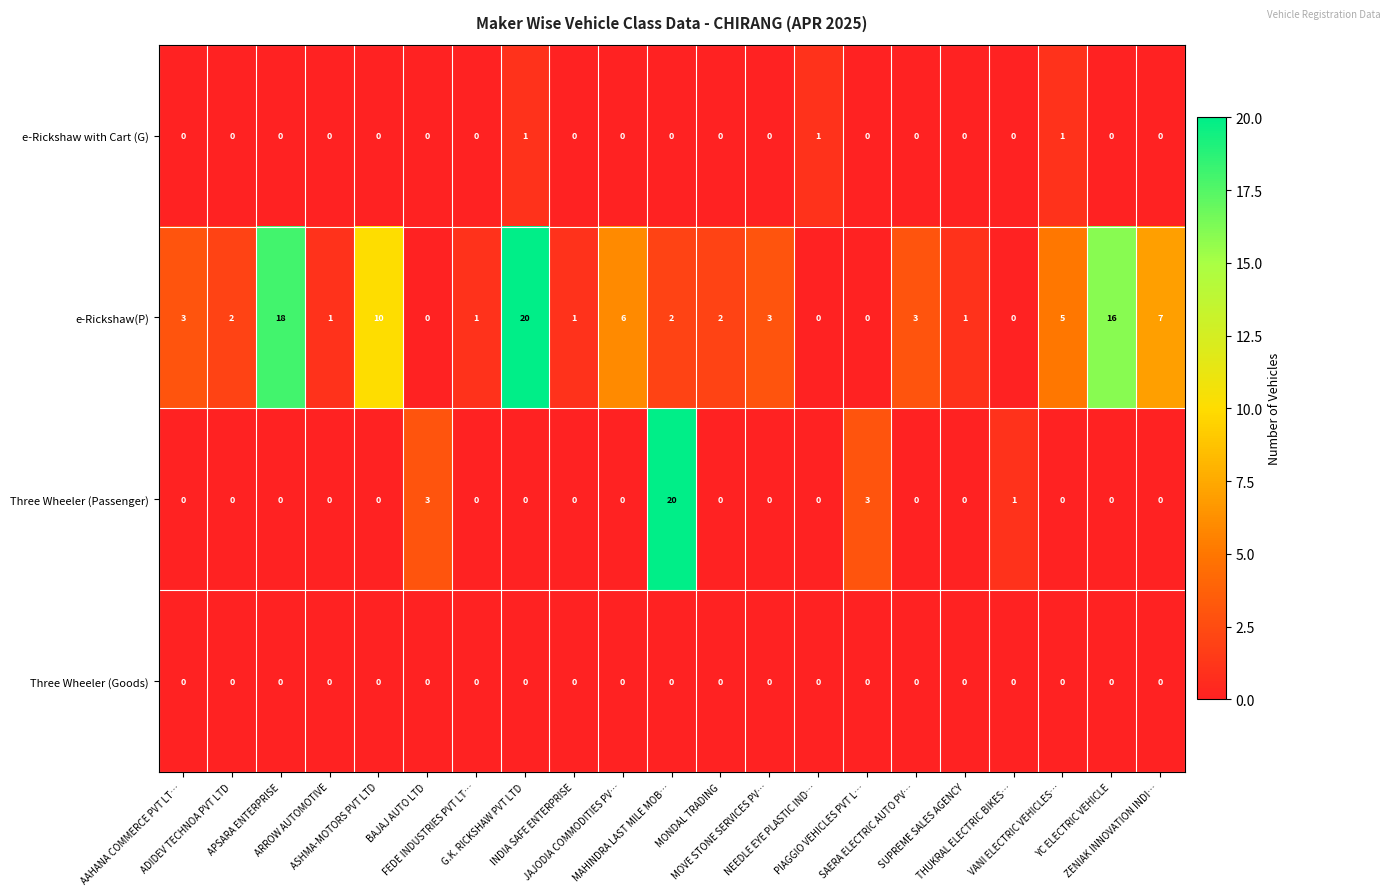

What is the difference between the second highest and minimum values in the e-Rickshaw(P) series?

18